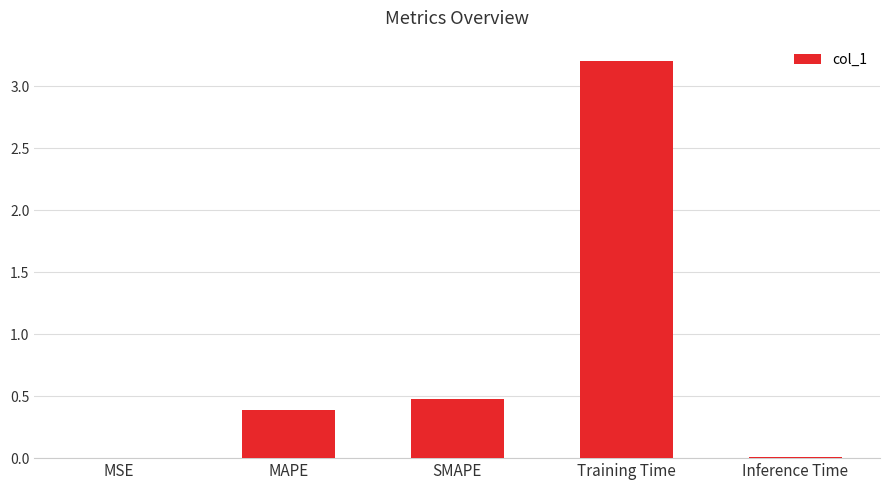

Between MAPE and Training Time, which is larger?

Training Time